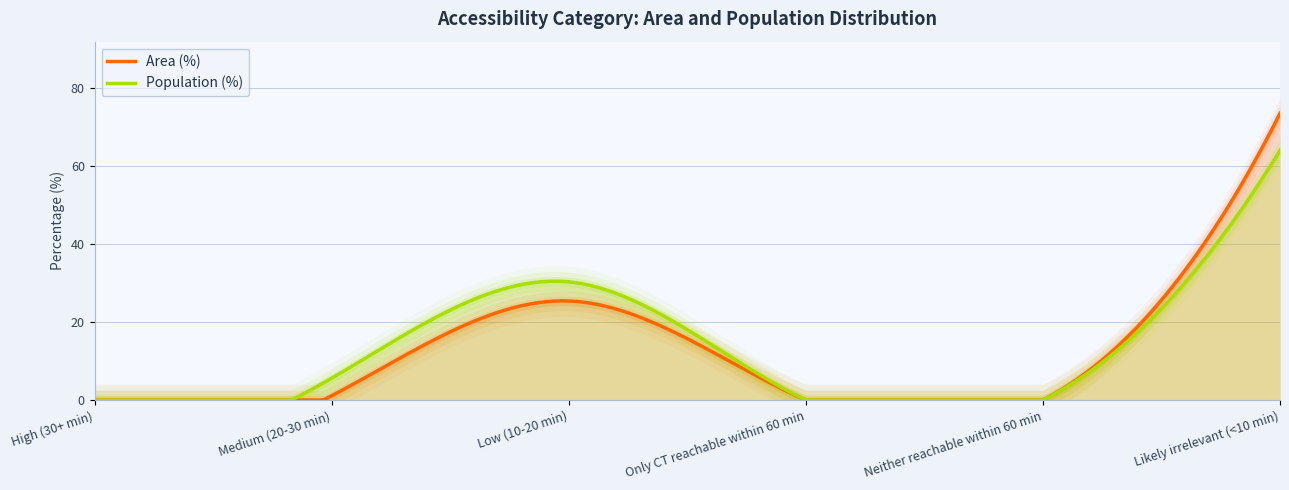

List the series in order of their overall mean, highest first.

Area (%), Population (%)